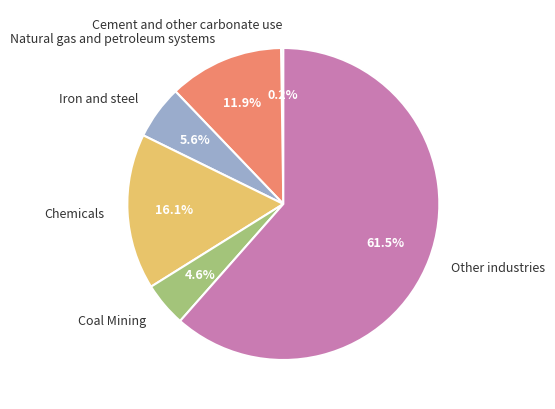

What percentage is the Coal Mining slice, to the nearest percent?

5%